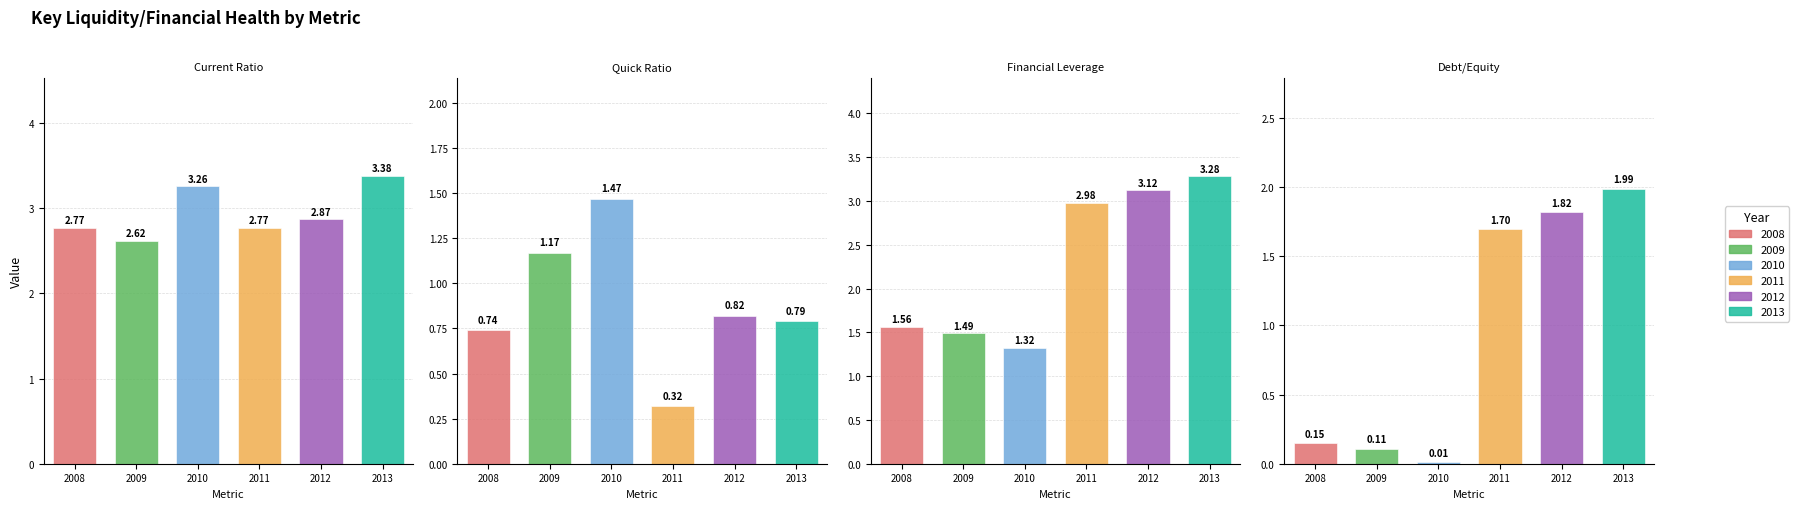

How many bars are there in each group?

6